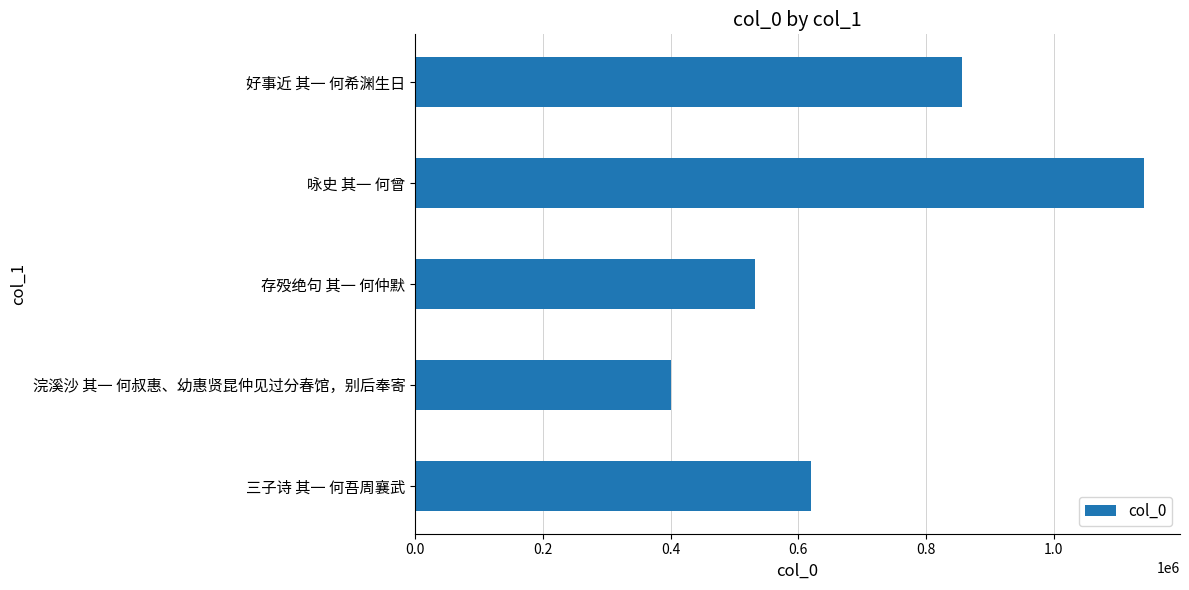

Reading bottom to top, transcribe all the data shown in this chart.

三子诗 其一 何吾周襄武=619464	浣溪沙 其一 何叔惠、幼惠贤昆仲见过分春馆，别后奉寄=400307	存殁绝句 其一 何仲默=531416	咏史 其一 何曾=1140348	好事近 其一 何希渊生日=856506